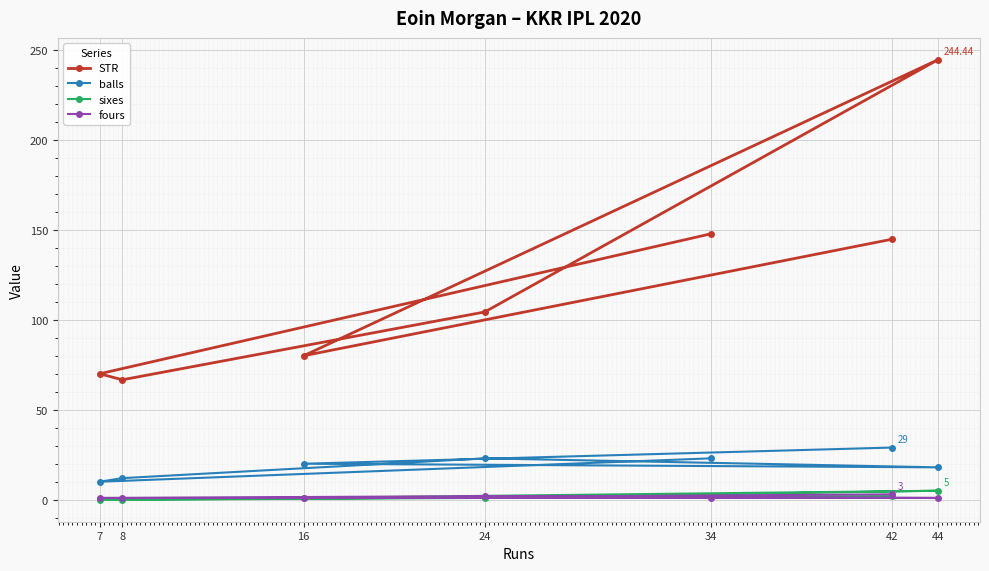

How many lines are shown in the chart?

4